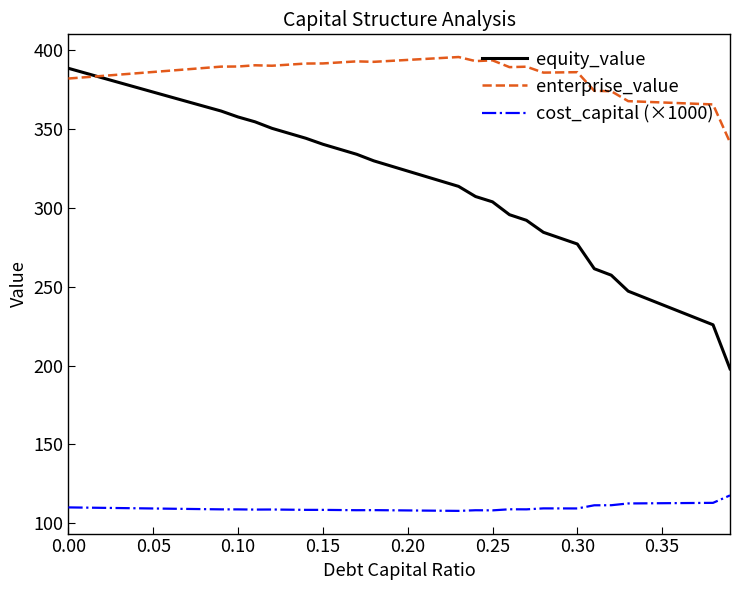

Rank the series by their average value, from lowest to highest.

cost_capital (×1000), equity_value, enterprise_value